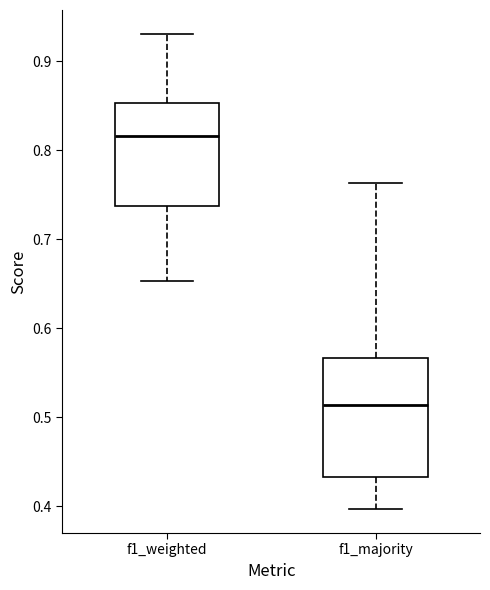

Which box's median line is the lowest?

f1_majority